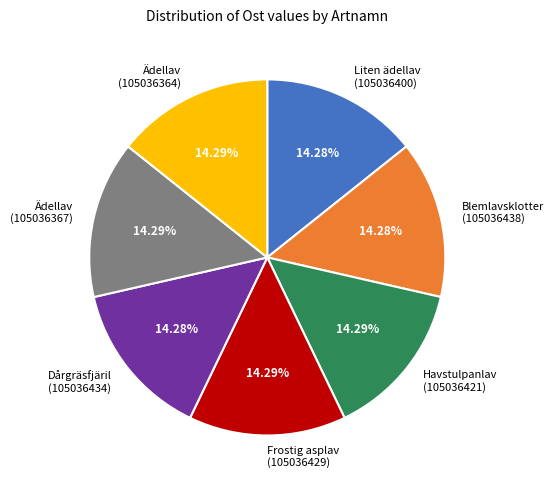

How many slices are in this pie chart?

7